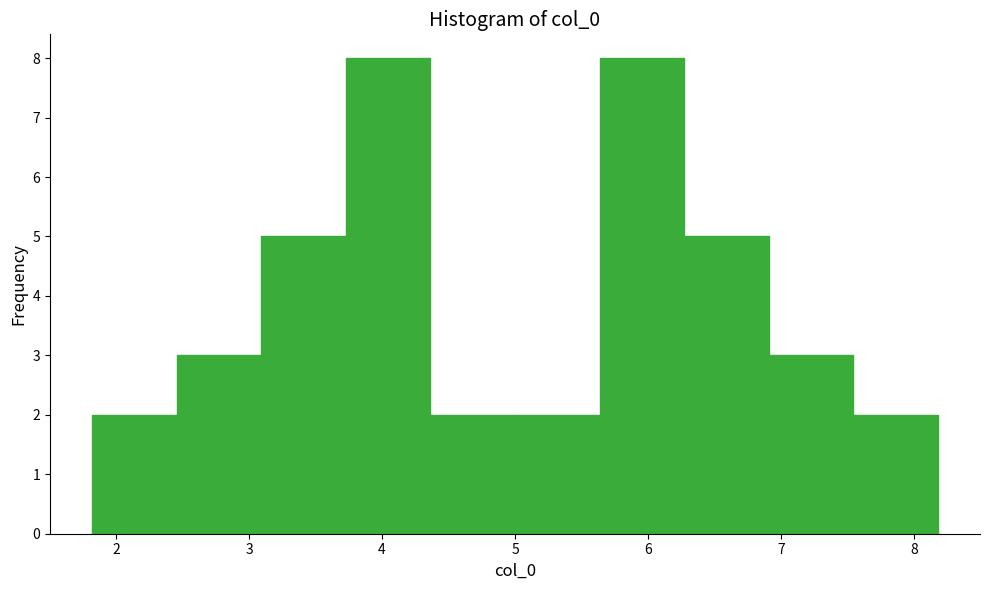

Reading left to right, transcribe this chart: for each bar, give the range it covers on the x-axis and its height. Neither the bar edges nor the heights are printed on the chart, so give them approximately, as read against the axes.

1.8 to 2.5: 2
2.5 to 3.1: 3
3.1 to 3.7: 5
3.7 to 4.4: 8
4.4 to 5.0: 2
5.0 to 5.6: 2
5.6 to 6.3: 8
6.3 to 6.9: 5
6.9 to 7.5: 3
7.5 to 8.2: 2